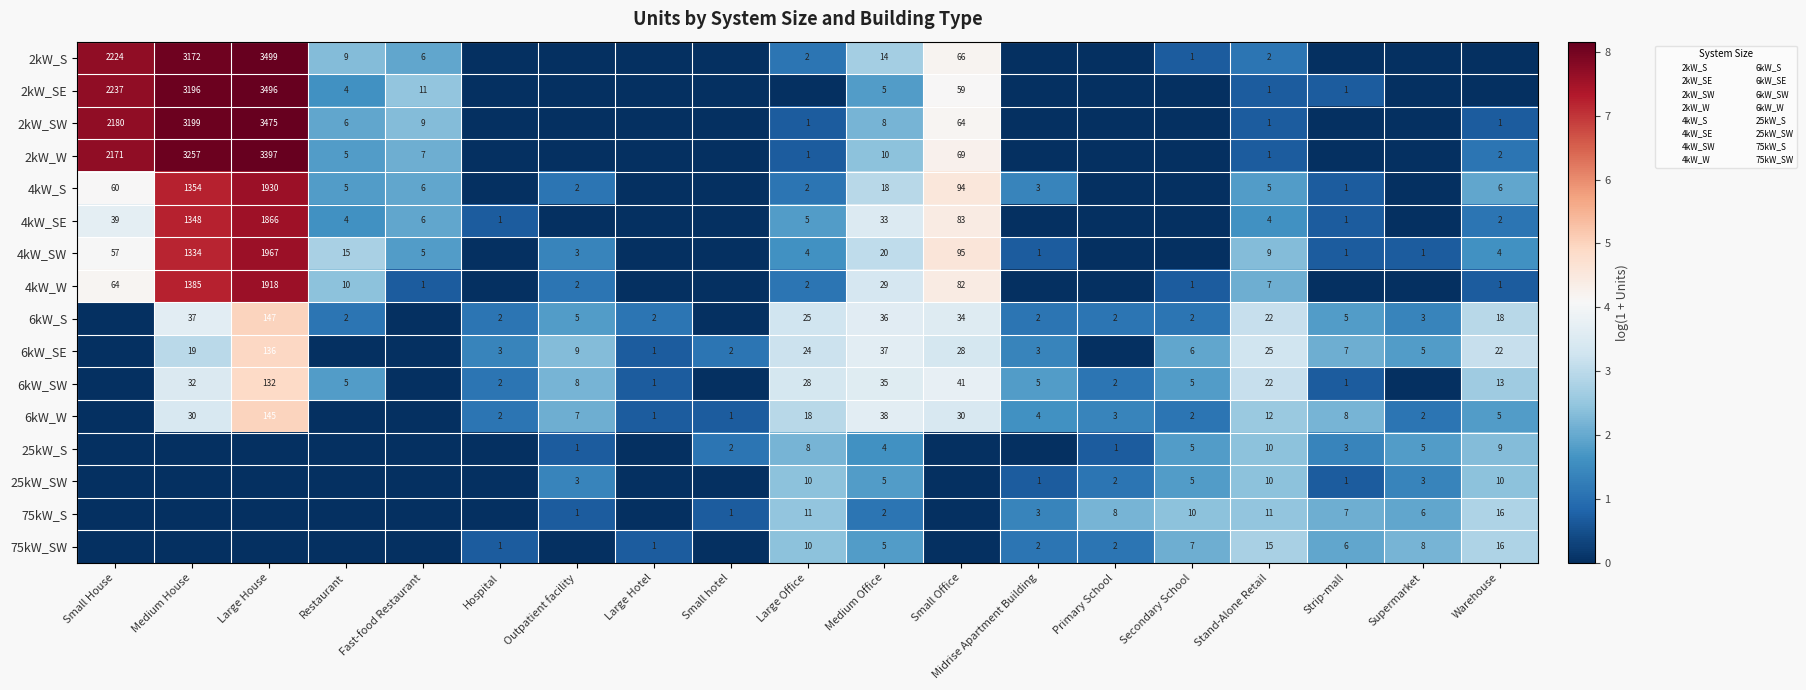

What is the maximum value shown in the chart?

8.2